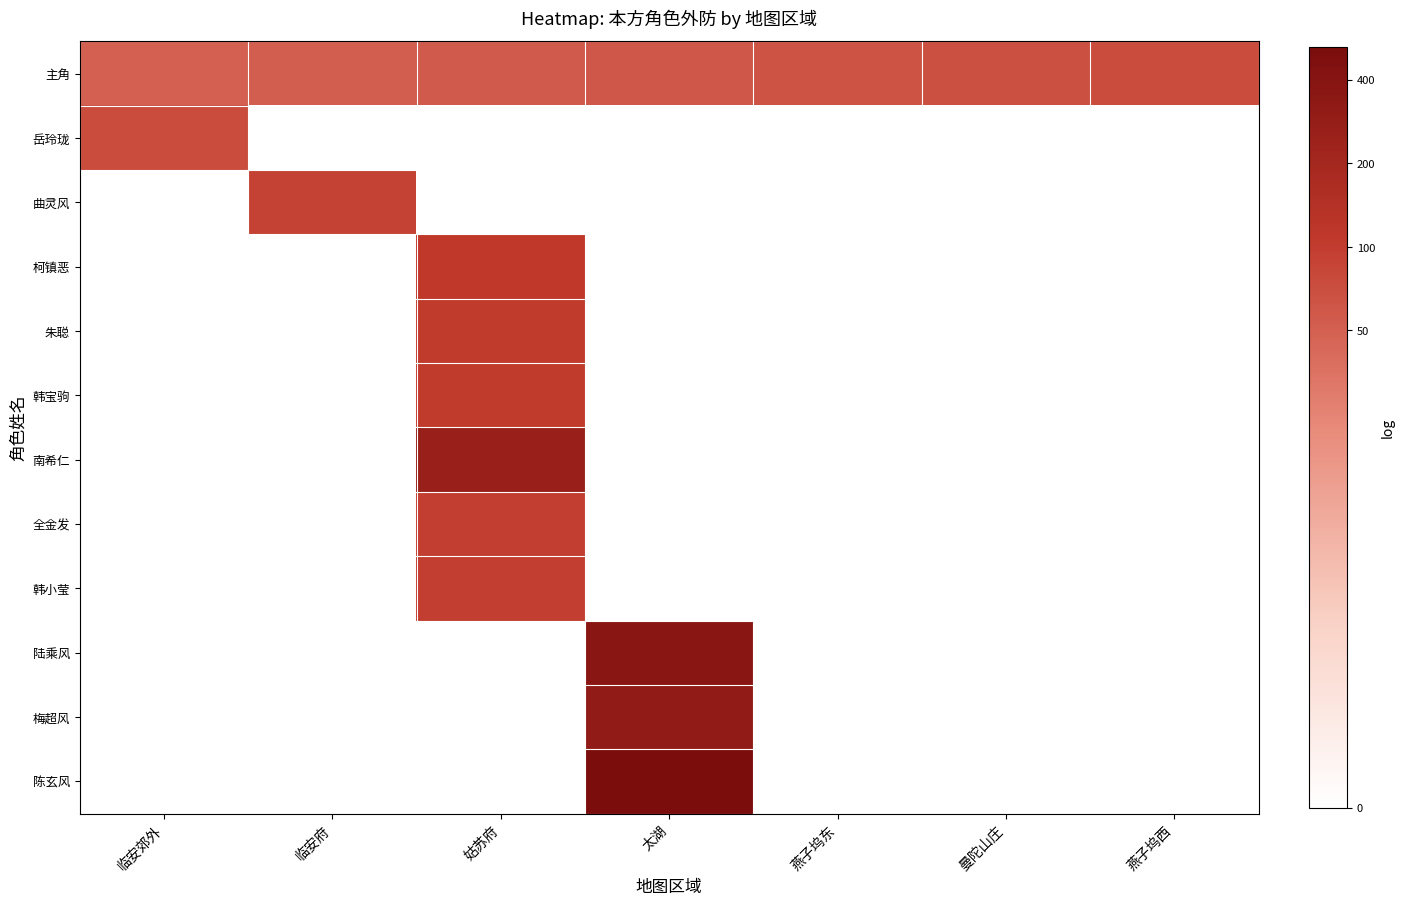

What is the greatest value displayed?

6.3